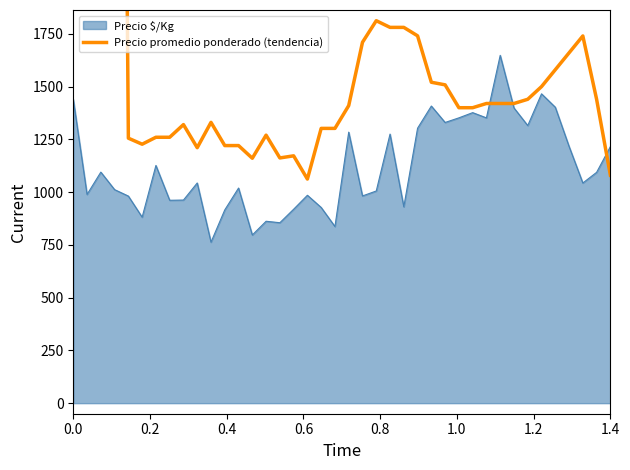

True or false: Precio $/Kg has a value of 948.5 at 0.0.

False